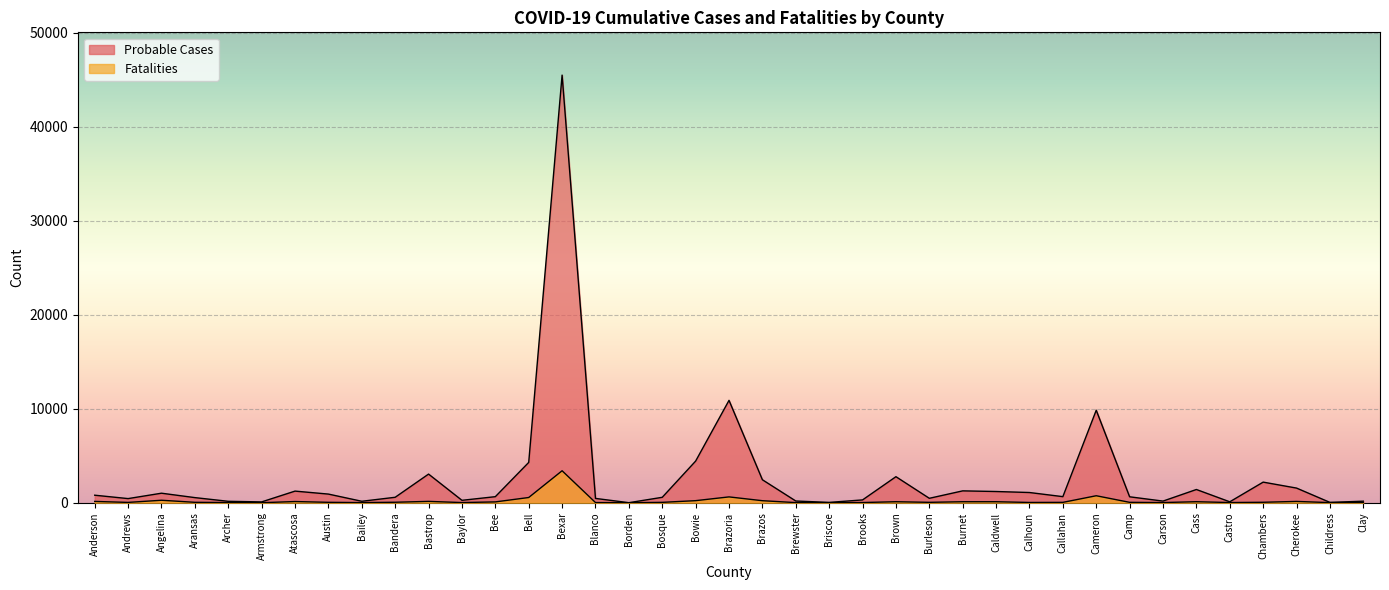

What is the maximum value shown in the chart?

45503